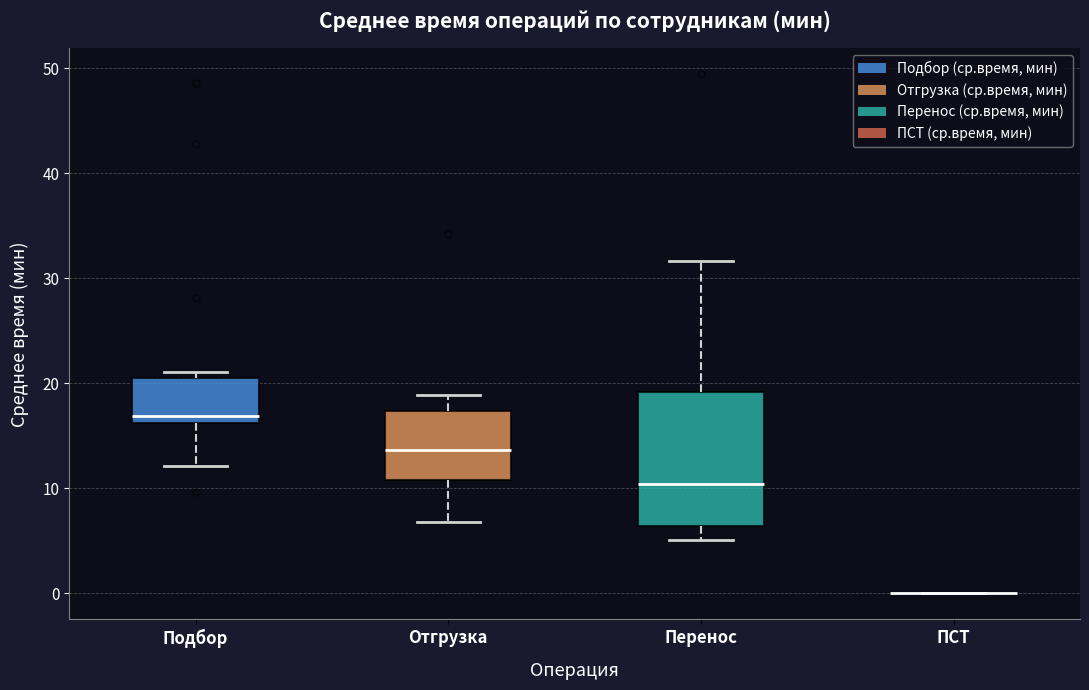

Reading left to right, transcribe this box plot: for each box, give where its median line is, the range the box spans, and where its two whiskers end, as read against the y-axis. The values are not printed on the chart, so give them approximately, as read against the axis.

Подбор: median 17, box 16 to 21, whiskers 12 to 21 (just above the box's upper edge)
Отгрузка: median 14, box 11 to 17, whiskers 7 to 19
Перенос: median 10, box 6 to 19, whiskers 5 to 32
ПСТ: box collapsed to a line at 0, whiskers 0 to 0